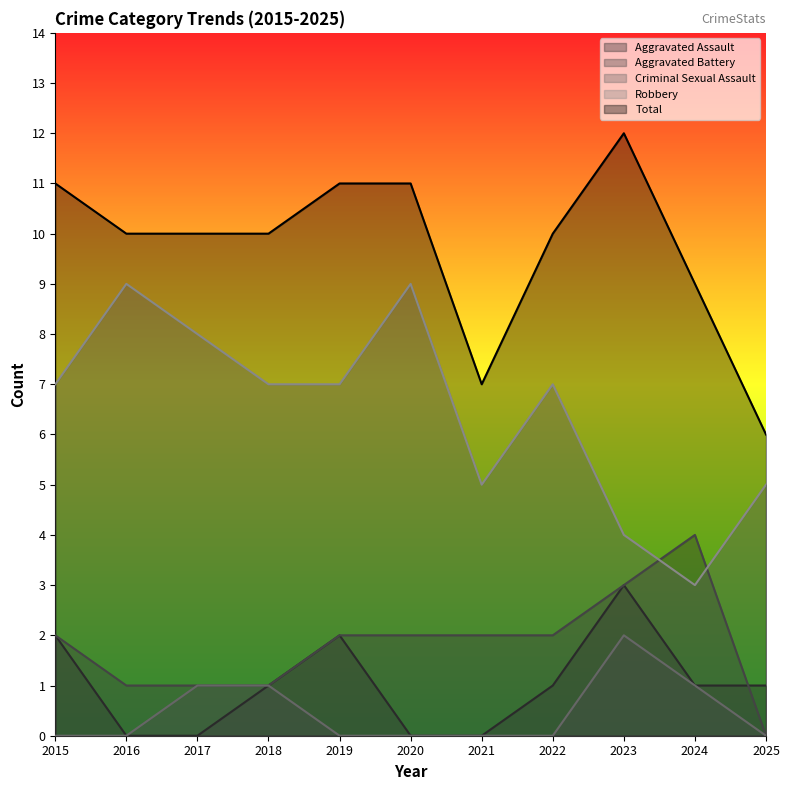

Reading left to right, what are all the values shown in this chart?

Aggravated Assault: 2015=2	2016=0	2017=0	2018=1	2019=2	2020=0	2021=0	2022=1	2023=3	2024=1	2025=1
Aggravated Battery: 2015=2	2016=1	2017=1	2018=1	2019=2	2020=2	2021=2	2022=2	2023=3	2024=4	2025=0
Criminal Sexual Assault: 2015=0	2016=0	2017=1	2018=1	2019=0	2020=0	2021=0	2022=0	2023=2	2024=1	2025=0
Robbery: 2015=7	2016=9	2017=8	2018=7	2019=7	2020=9	2021=5	2022=7	2023=4	2024=3	2025=5
Total: 2015=11	2016=10	2017=10	2018=10	2019=11	2020=11	2021=7	2022=10	2023=12	2024=9	2025=6